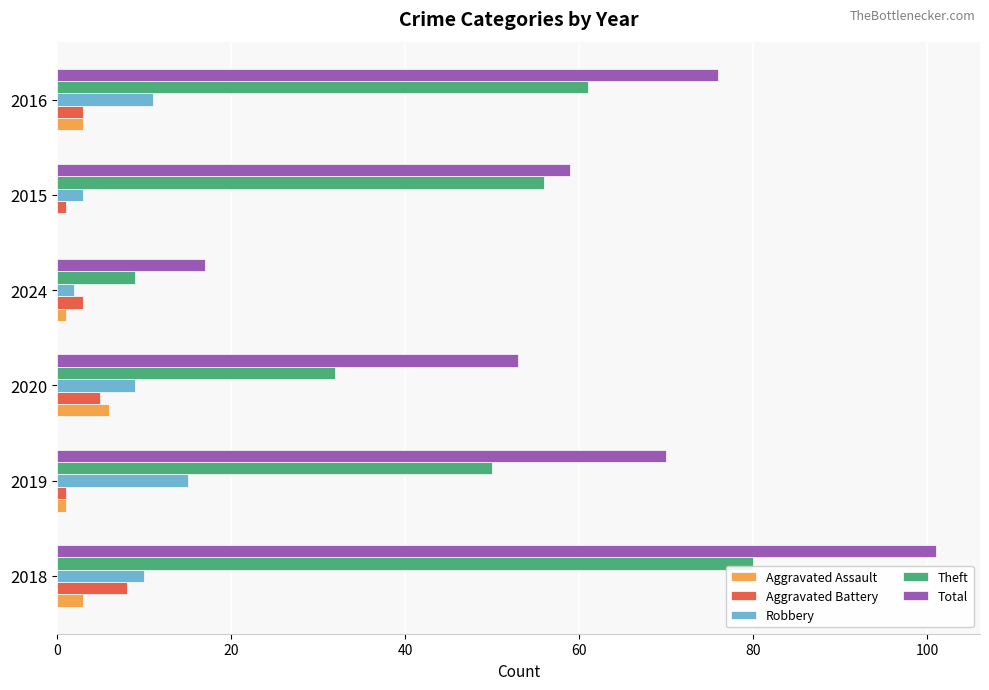

Which series has the largest total across all categories?

Total